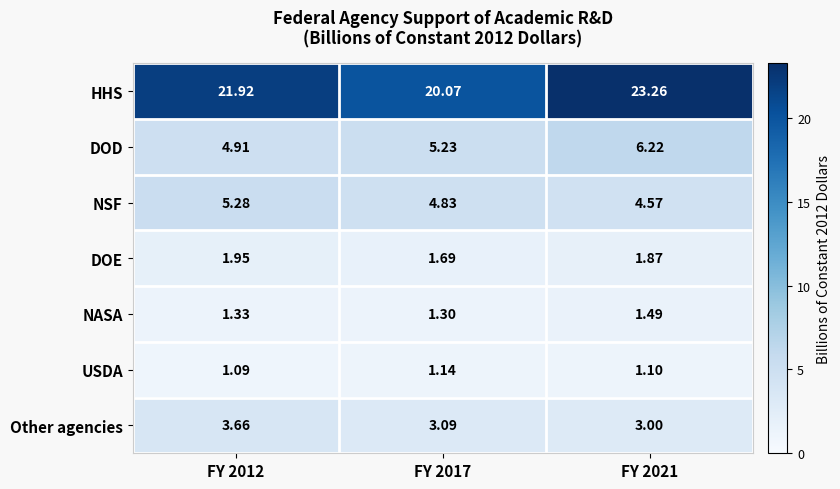

Count the number of categories in the chart.

3